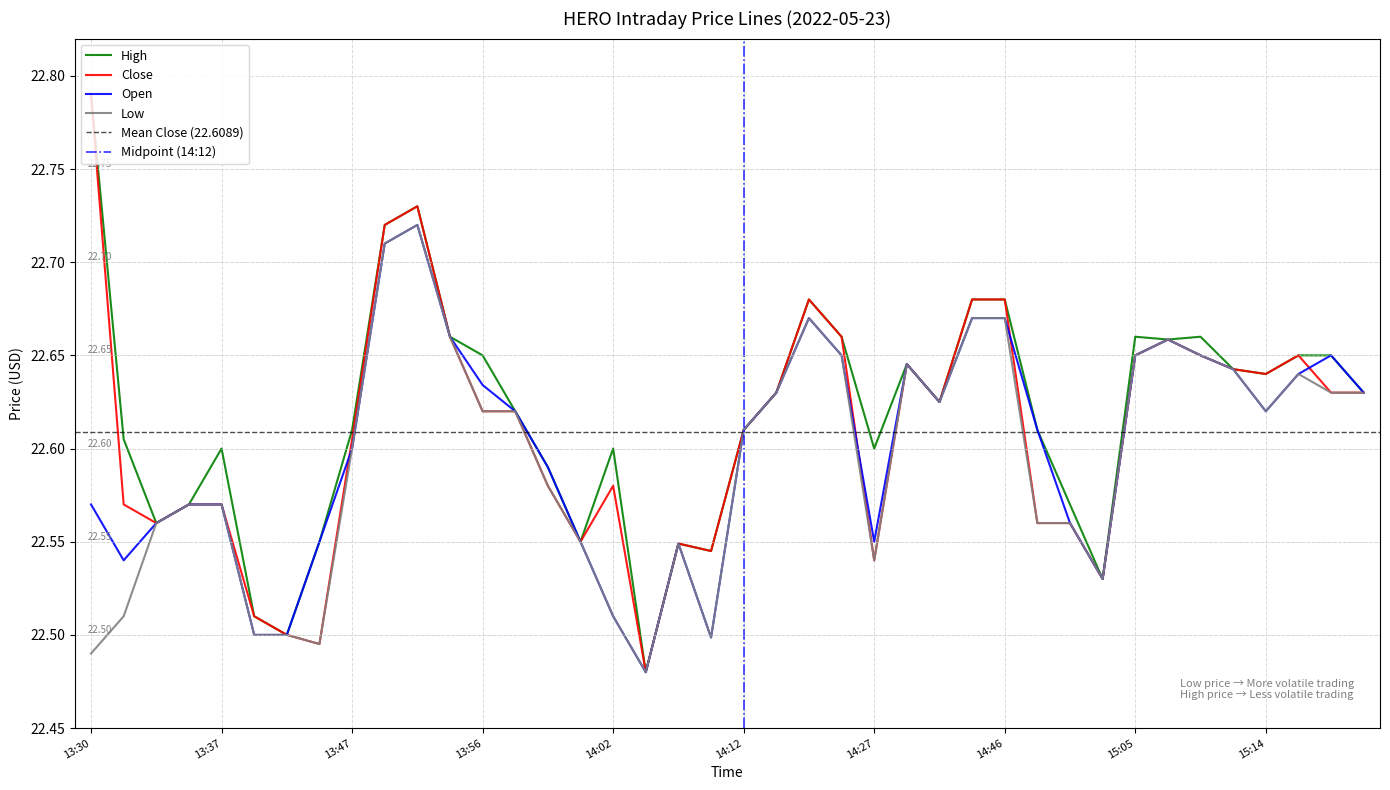

List the labels in order of low value, largest first.

13:51, 13:50, 14:20, 14:40, 14:46, 13:54, 15:07, 14:26, 15:05, 15:08, 14:35, 15:11, 15:16, 14:13, 15:17, 15:25, 14:37, 13:56, 13:57, 15:14, 14:12, 13:47, 13:58, 13:36, 13:37, 13:33, 14:51, 14:52, 14:00, 14:05, 14:27, 15:04, 13:32, 14:02, 13:38, 13:39, 14:11, 13:41, 13:30, 14:04